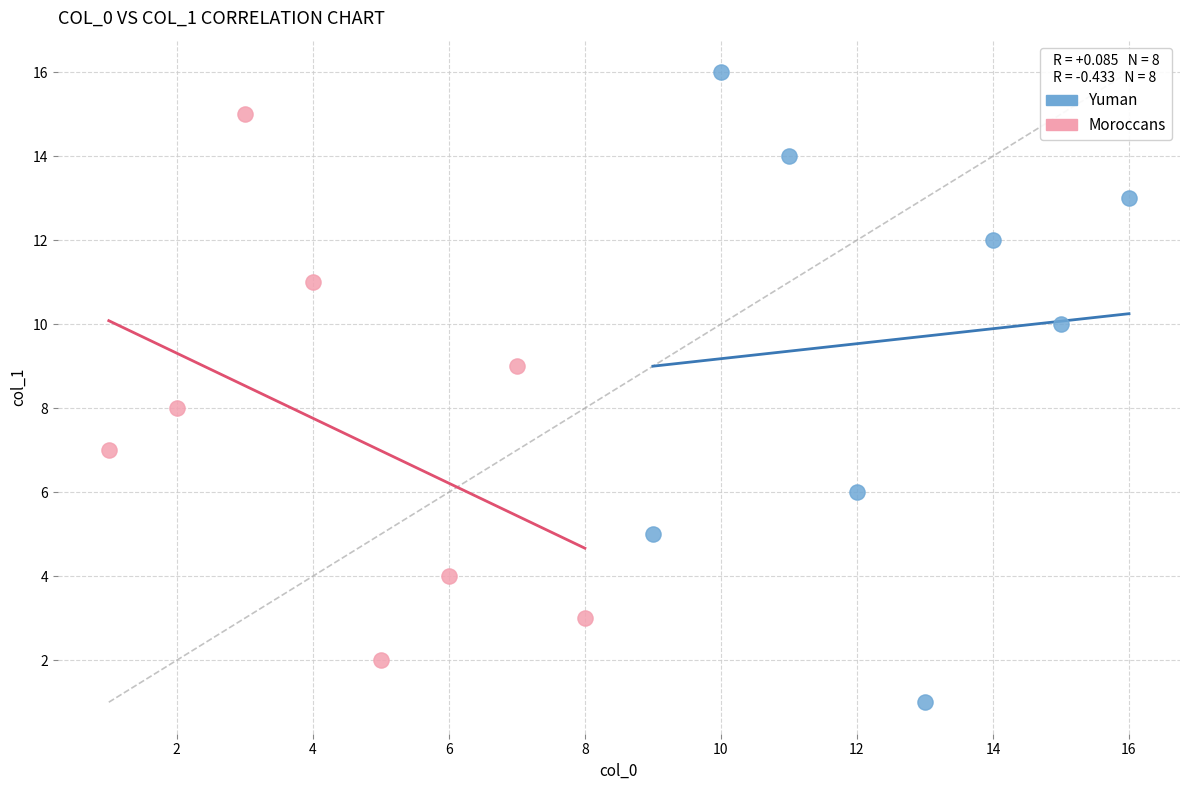

Which series has the largest Y range (max minus min)?

Yuman